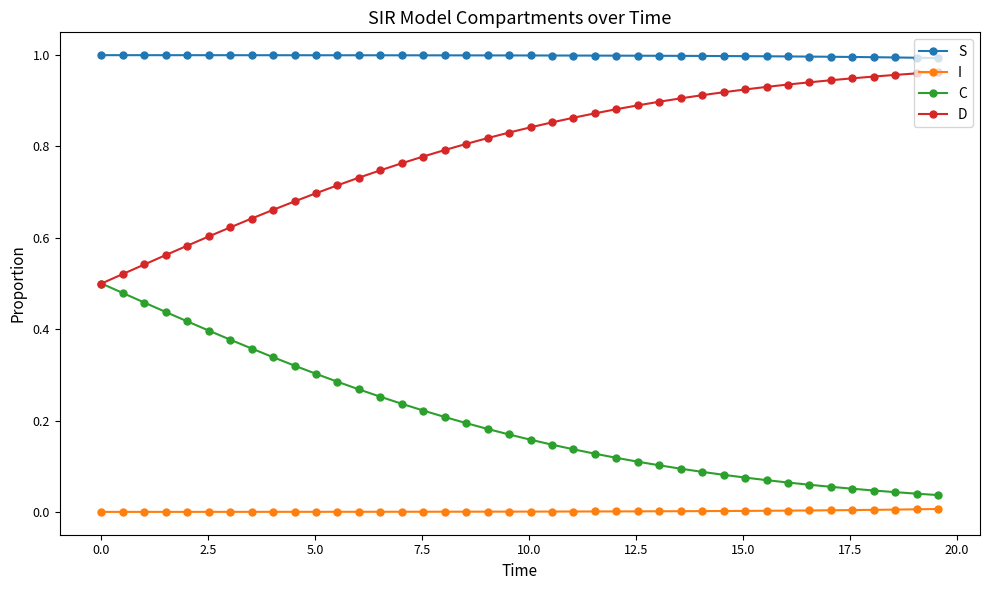

Which series has the largest total across all categories?

S